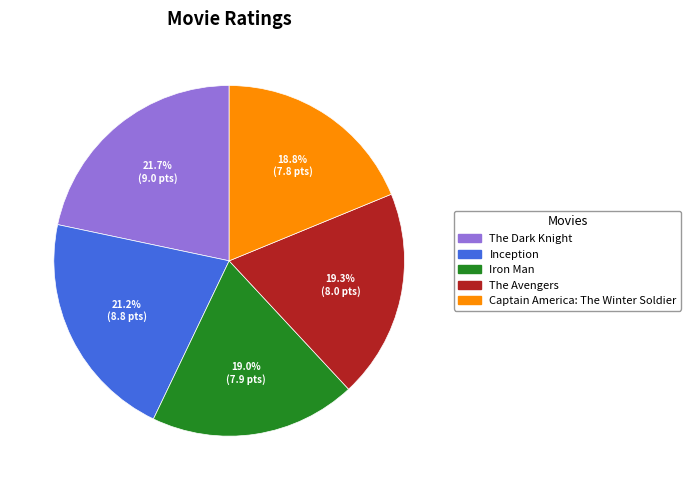

Does any single category account for the majority?

No